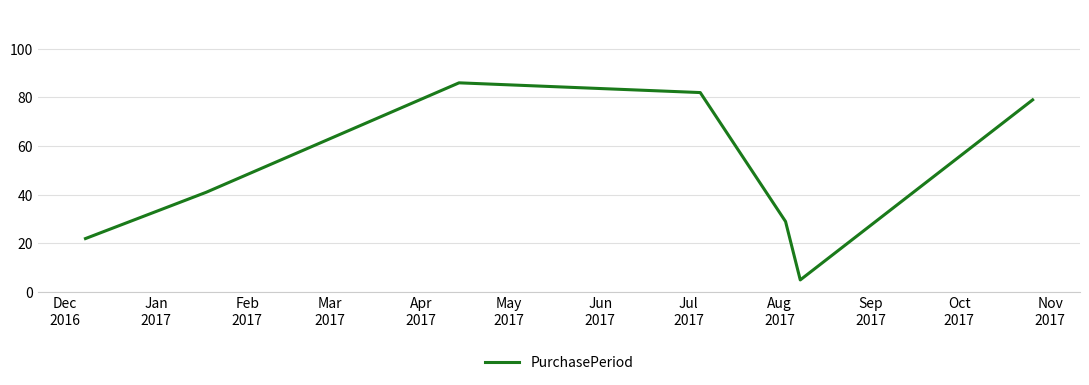

Reading left to right, what are all the values shown in this chart?

22	41	86	82	29	5	79